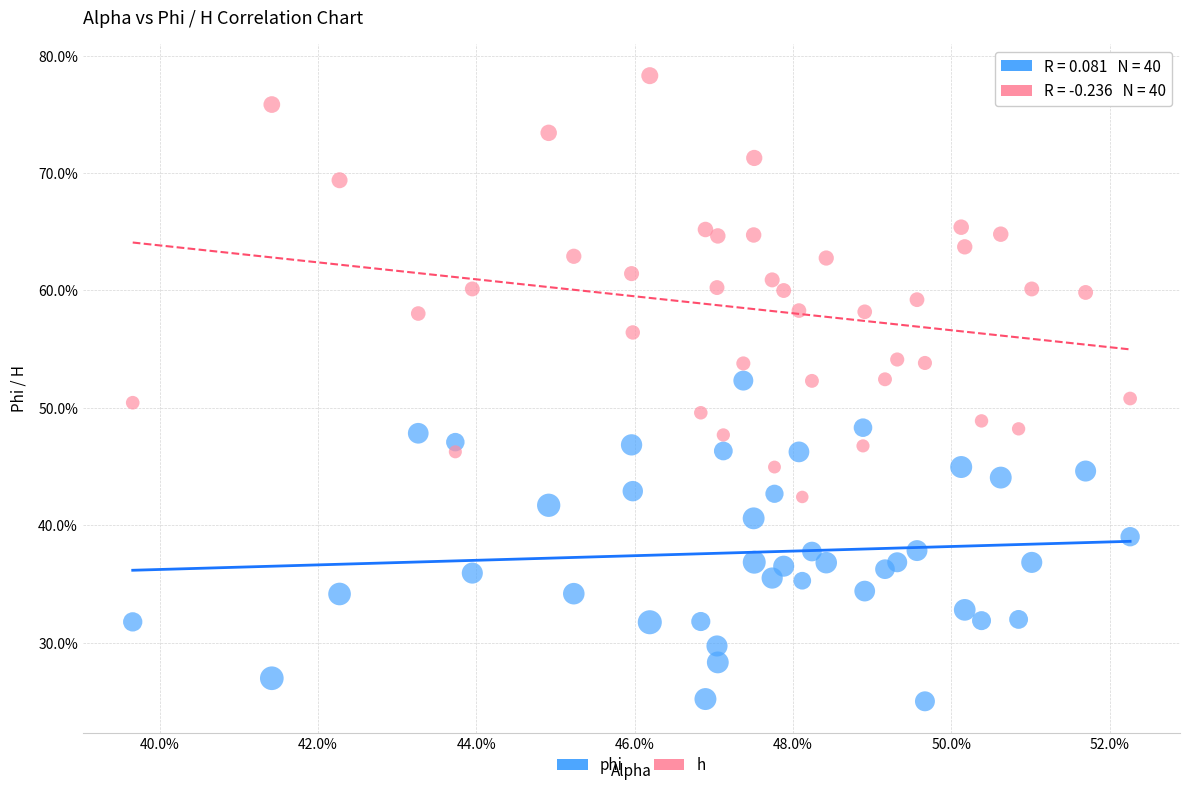

What are all the series names shown in the legend?

phi, h